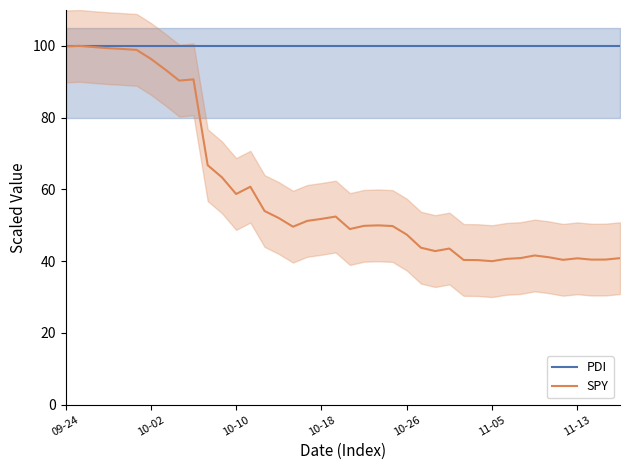

What is the difference between the maximum and minimum values in the SPY series?

60.0